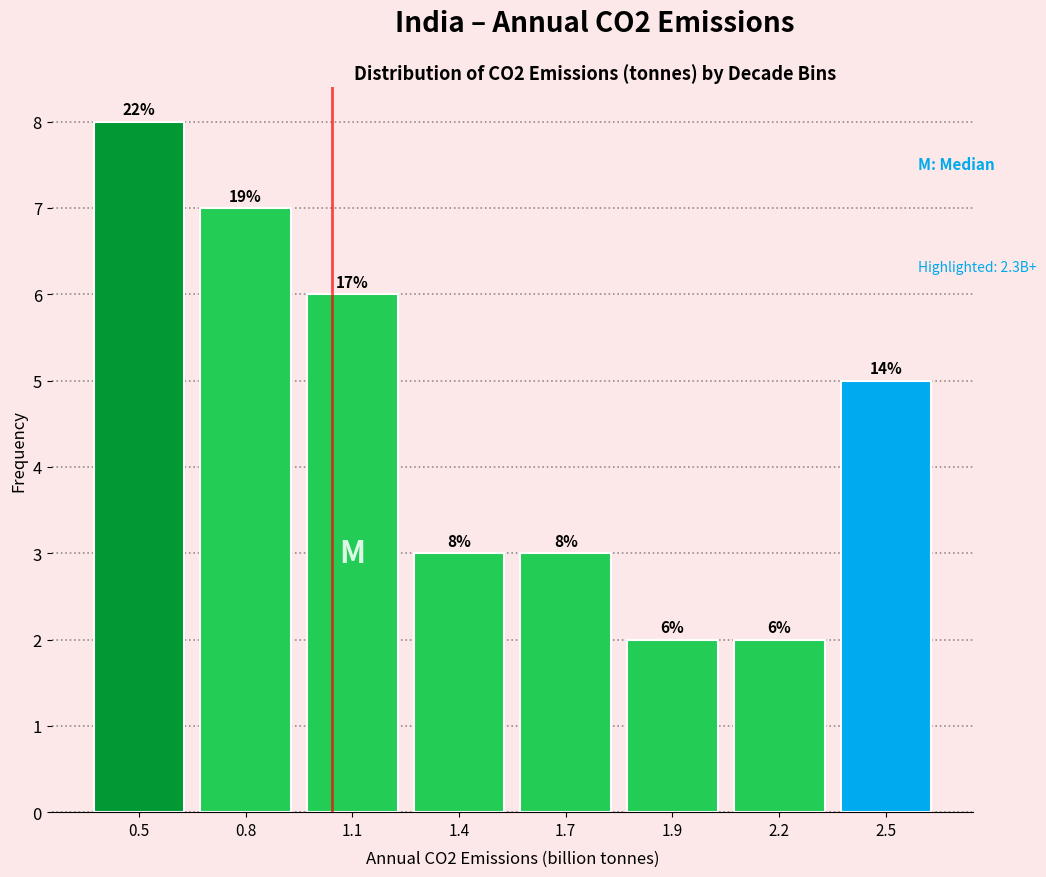

Reading left to right, list all the values displayed in this chart.

0.5=8	0.8=7	1.1=6	1.4=3	1.7=3	1.9=2	2.2=2	2.5=5